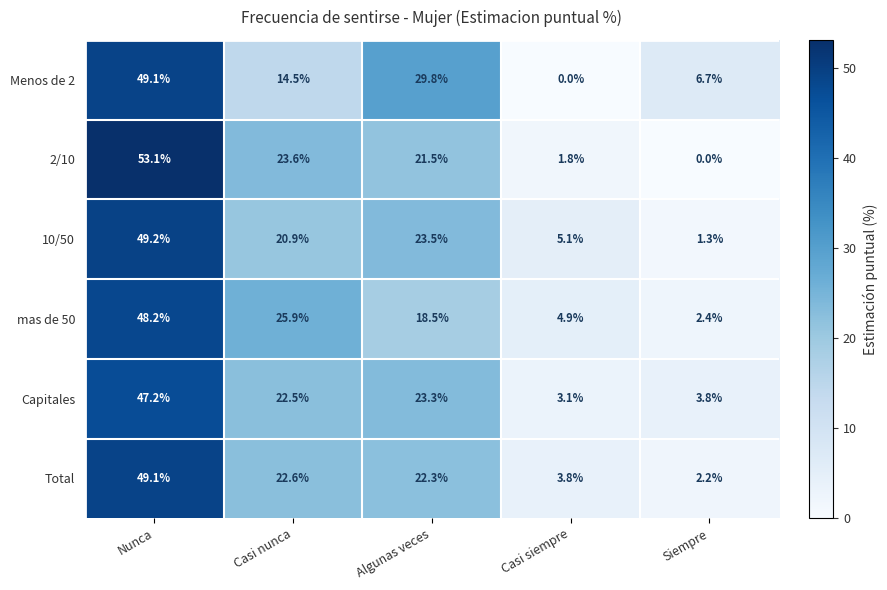

At Casi siempre, list the series in order from smallest to largest.

Menos de 2, 2/10, Capitales, Total, mas de 50, 10/50